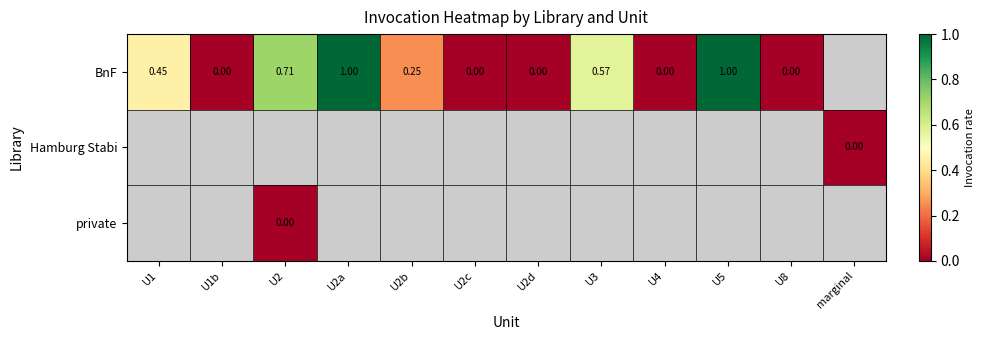

How many values in BnF are above zero?

6